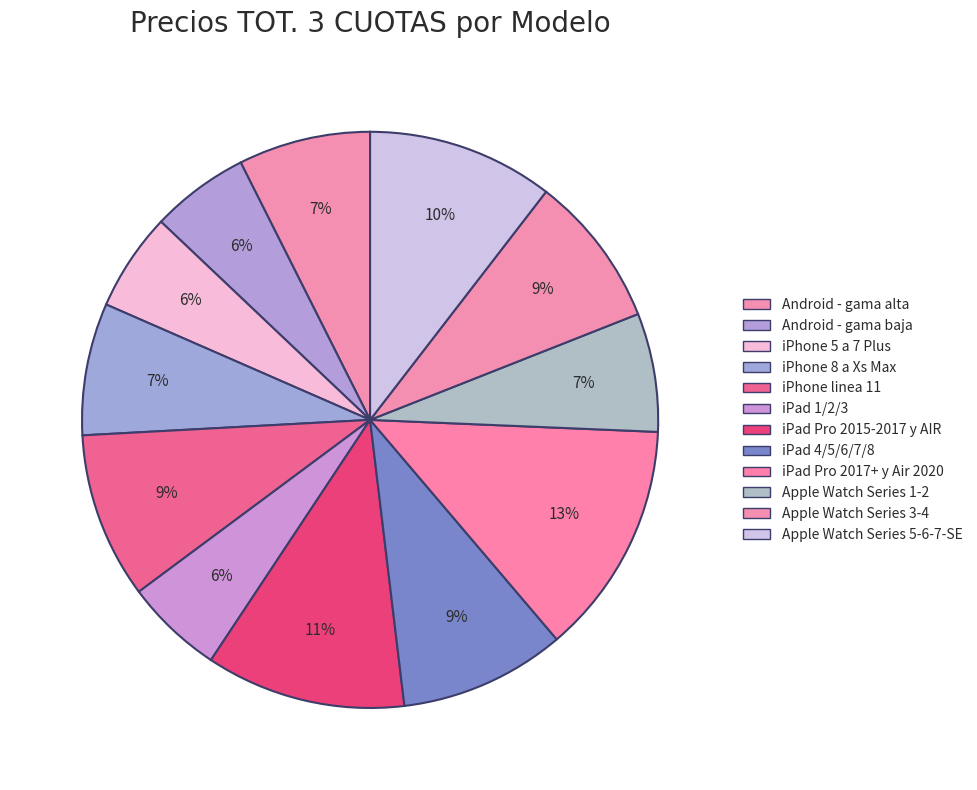

Which slice is the smallest?

Android - gama baja